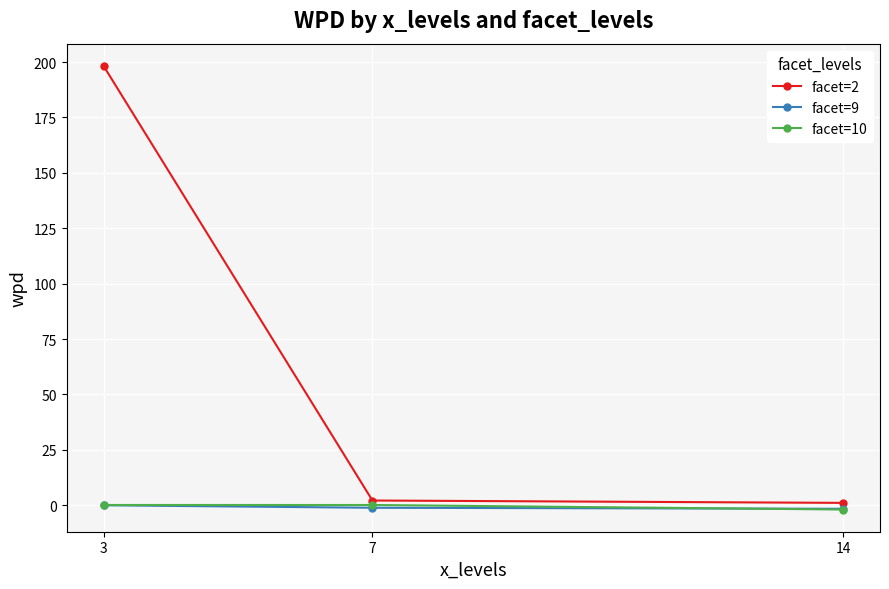

Which series changed the most between 3 and 7?

facet=2